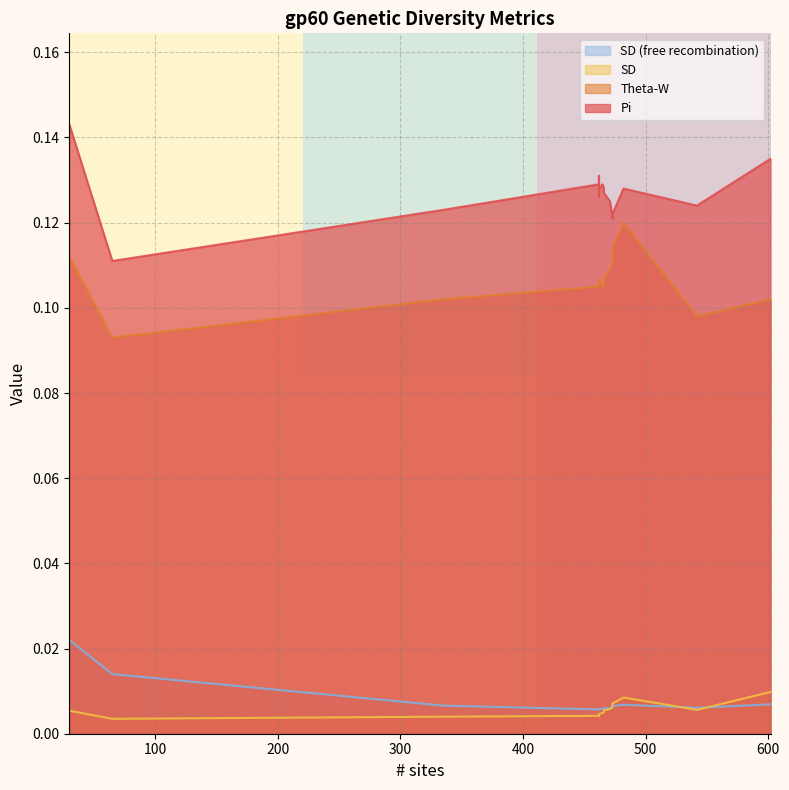

Where is the first local maximum for Pi?

462